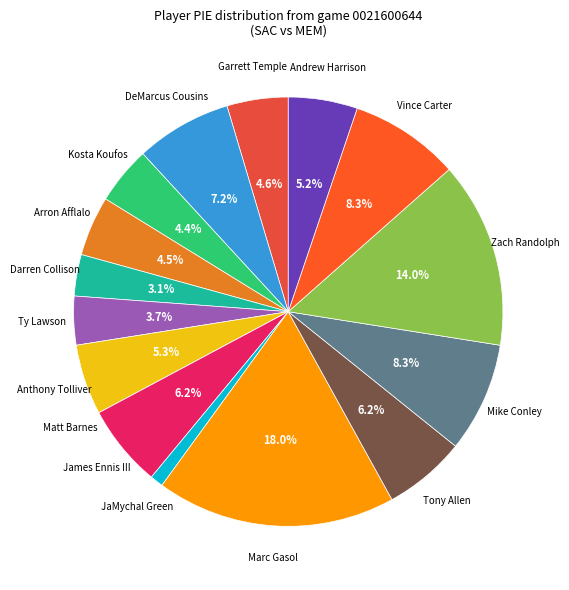

How many segments does this pie chart have?

16